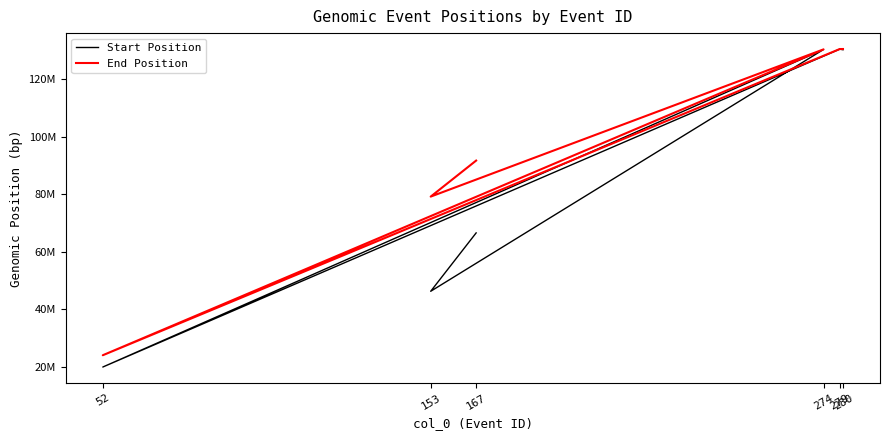

List the series in order of their peak value, lowest first.

Start Position, End Position